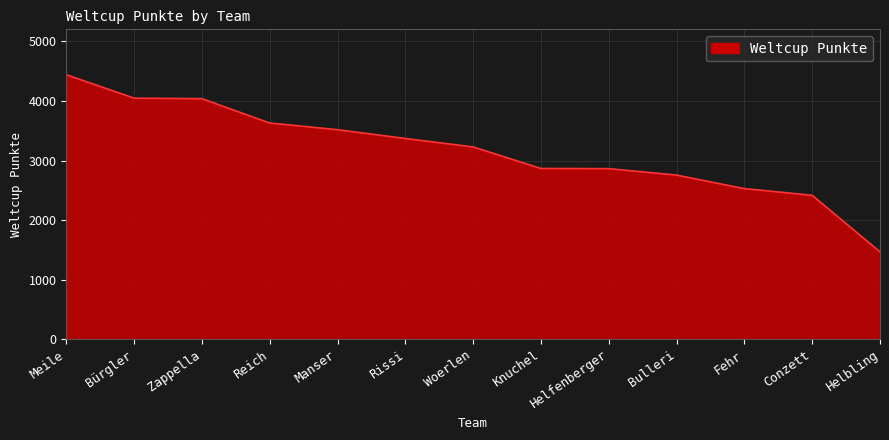

How many series are shown in this chart?

1